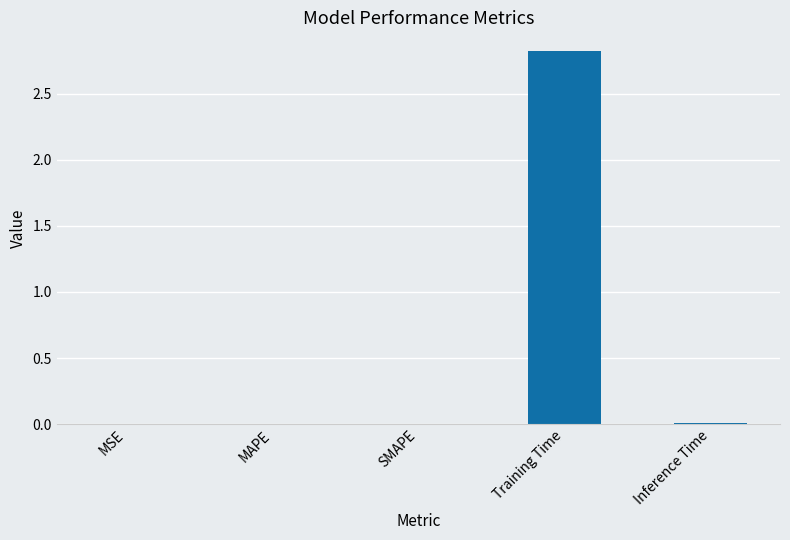

Are the bars horizontal?

No